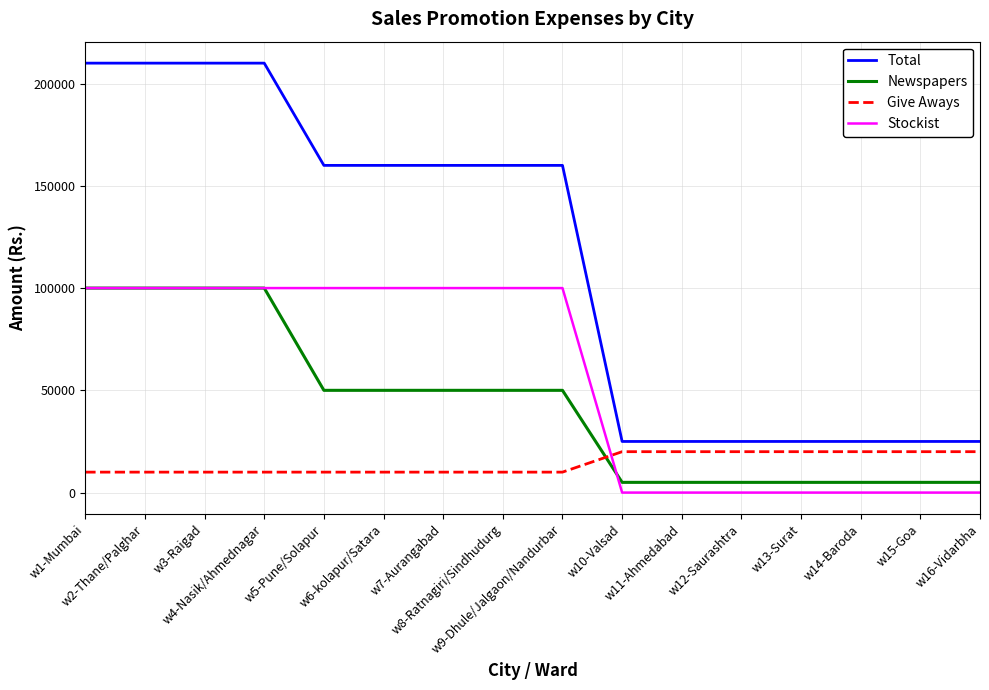

Does the chart display data point markers on the line(s)?

No